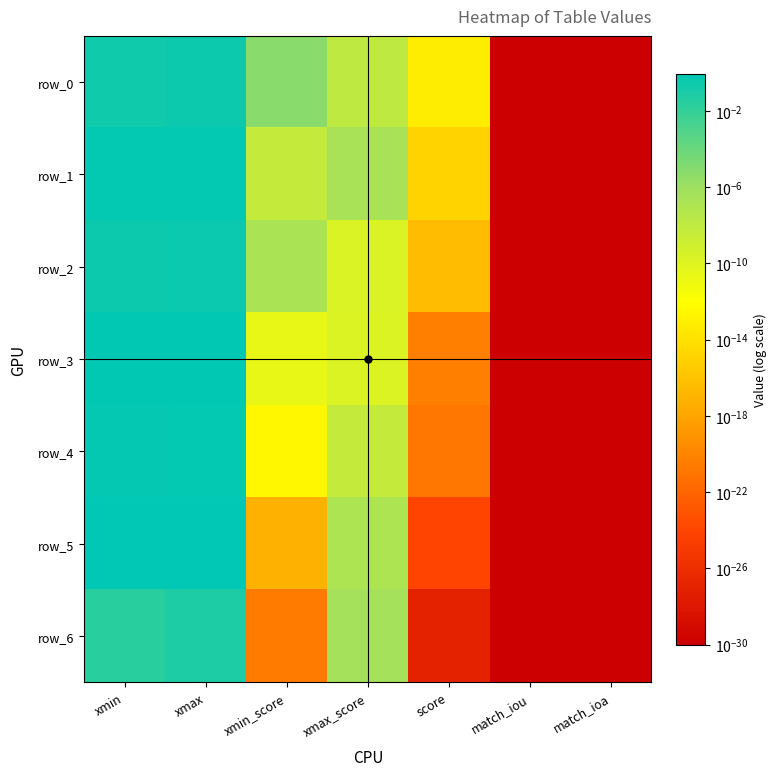

Reading left to right, extract all data points from this chart.

row_0: 0.2	0.3	0.0	0.0	0.0	0.0	0.0
row_1: 0.6	0.7	0.0	0.0	0.0	0.0	0.0
row_2: 0.3	0.3	0.0	0.0	0.0	0.0	0.0
row_3: 0.7	0.8	0.0	0.0	0.0	0.0	0.0
row_4: 0.6	0.6	0.0	0.0	0.0	0.0	0.0
row_5: 0.9	0.9	0.0	0.0	0.0	0.0	0.0
row_6: 0.0	0.1	0.0	0.0	0.0	0.0	0.0